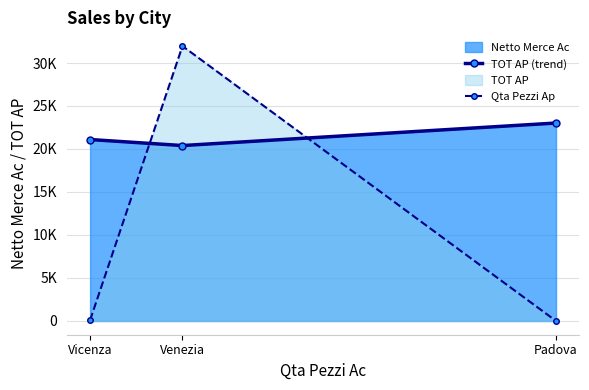

Rank the categories by TOT AP (trend) value from highest to lowest.

Padova, Vicenza, Venezia